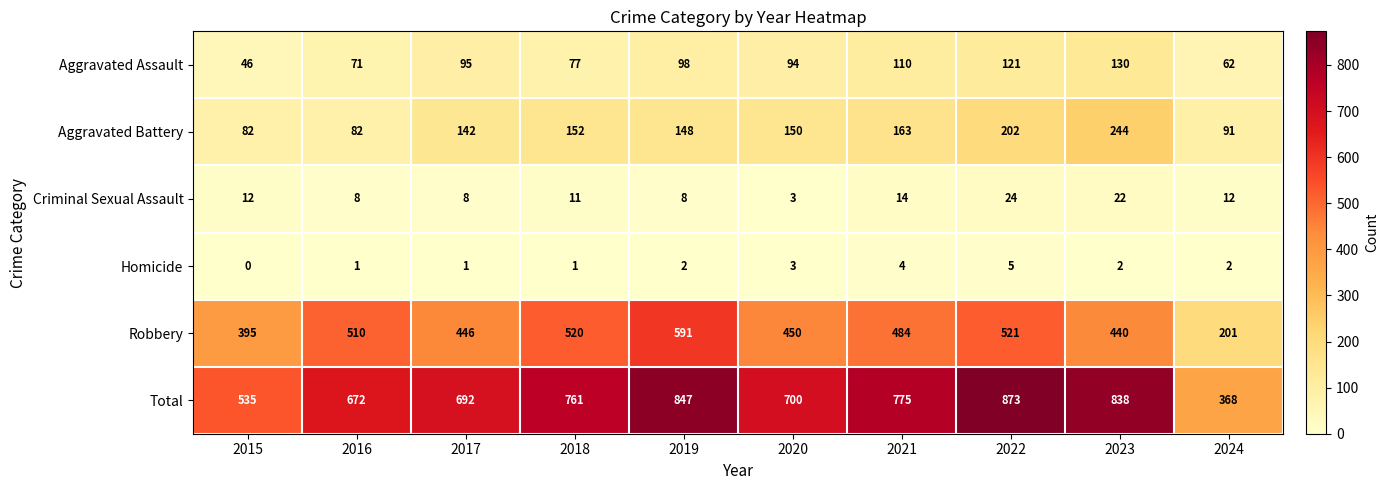

At which label does Total reach its minimum?

2024